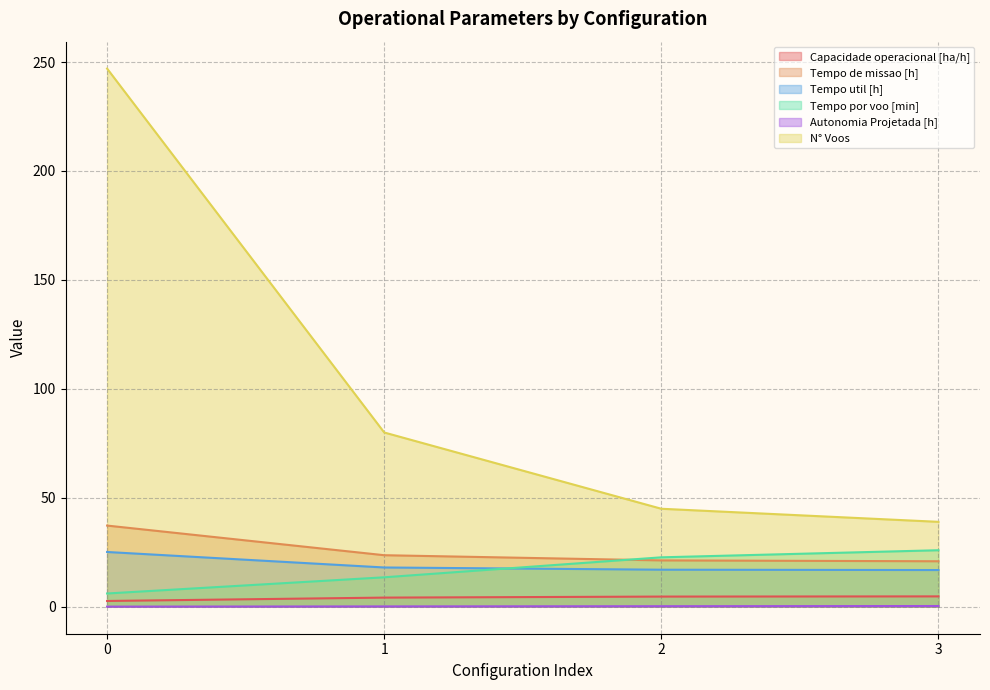

The Capacidade operacional [ha/h] series shows 6.3 at 2. True or false?

False